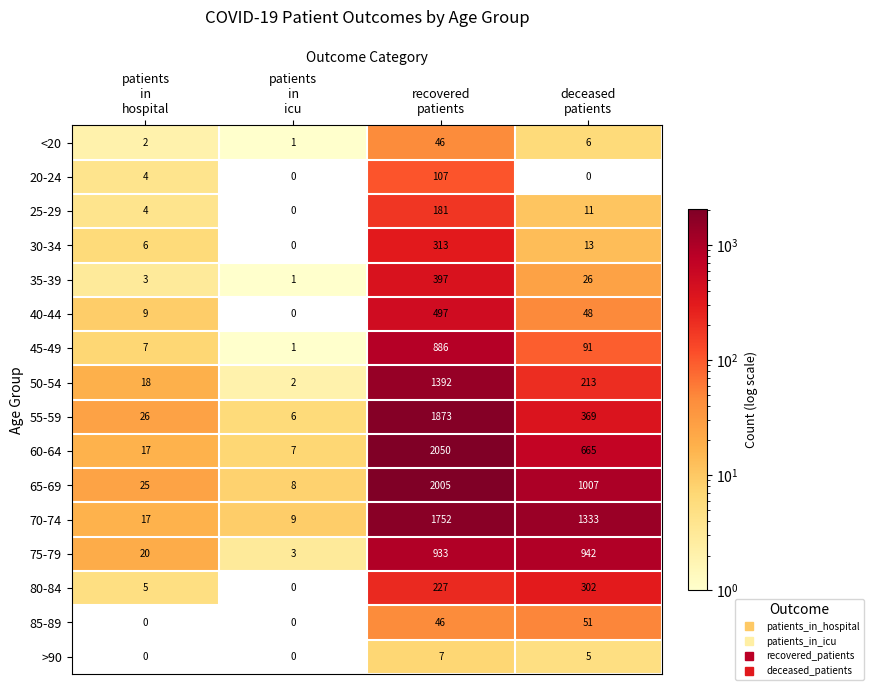

At how many categories does at least one series exceed 1439?

1